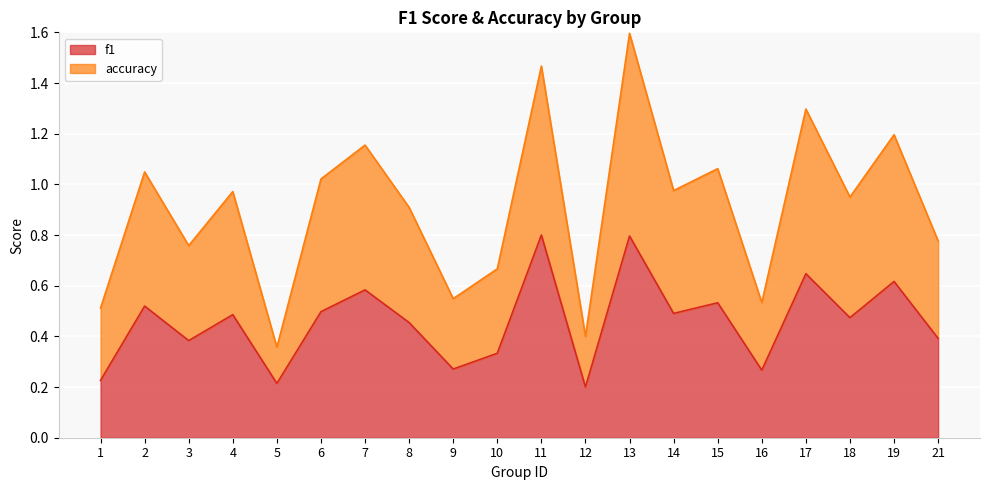

What are all the series names shown in the legend?

f1, accuracy